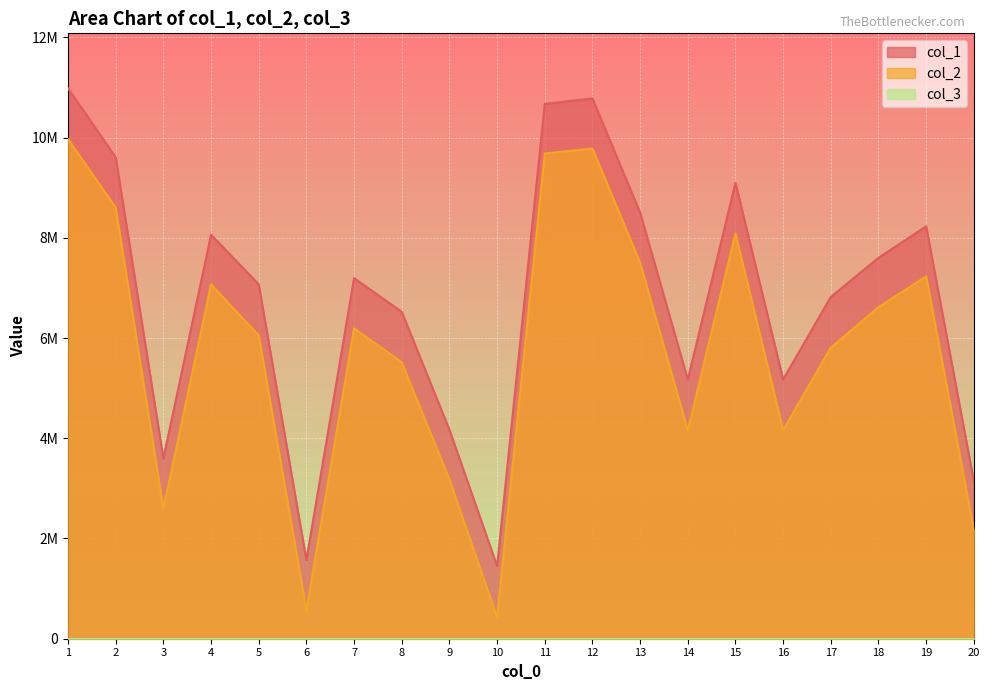

Does the chart display data point markers on the line(s)?

No